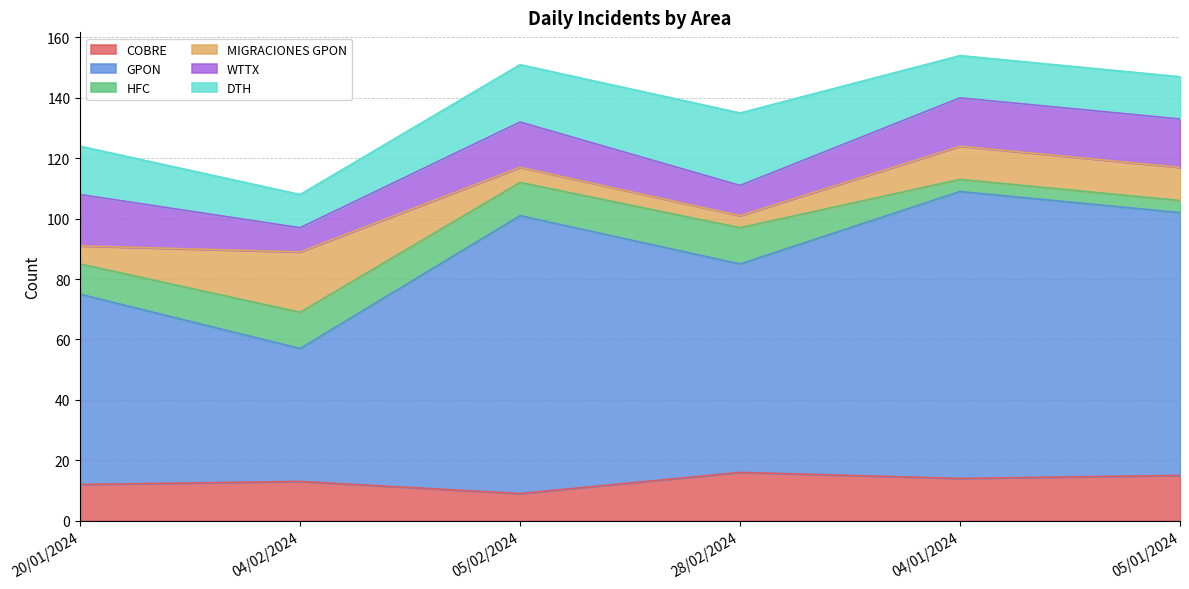

Which series has the largest range (max minus min)?

GPON